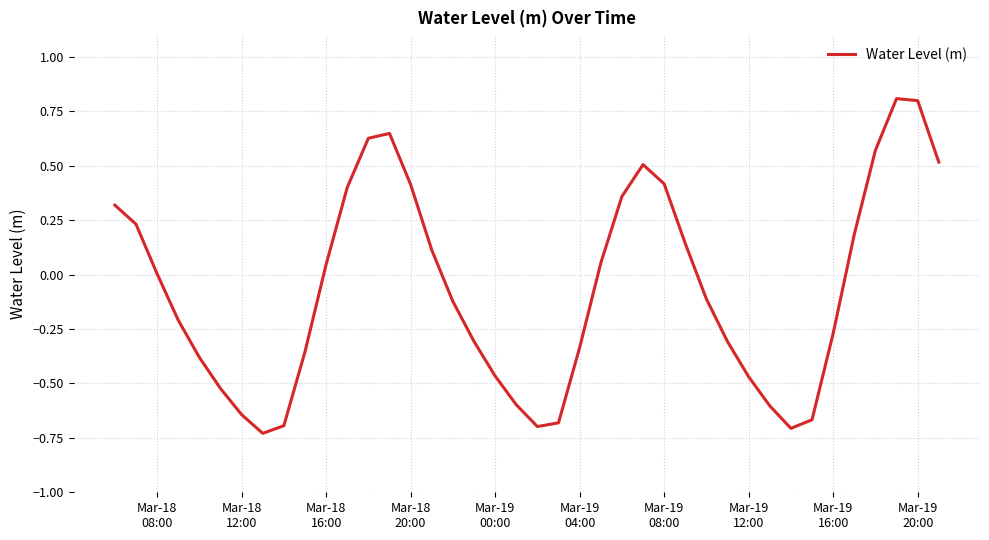

What is the maximum value shown in the chart?

0.8